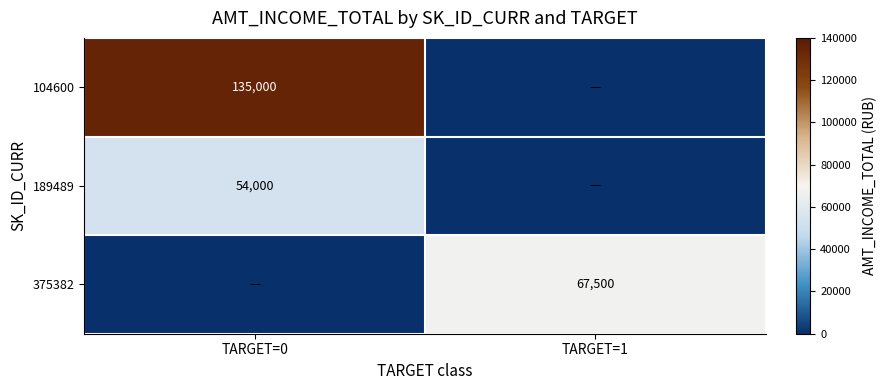

The value of 189489 at TARGET=0 is 88191. True or false?

False